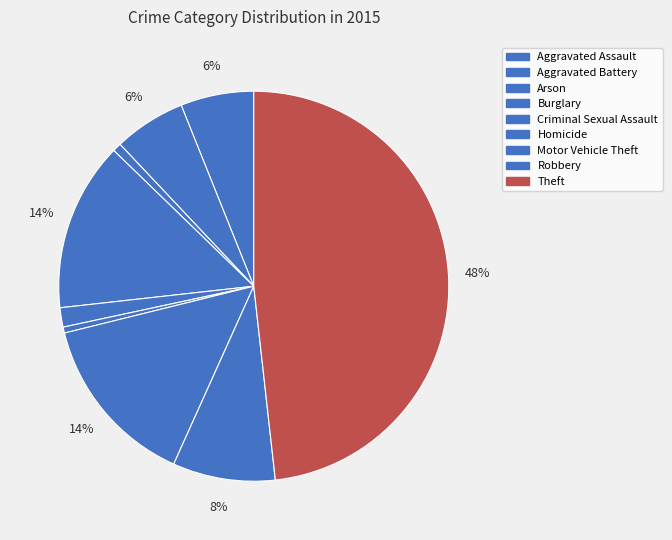

Is there a majority slice in this chart?

No